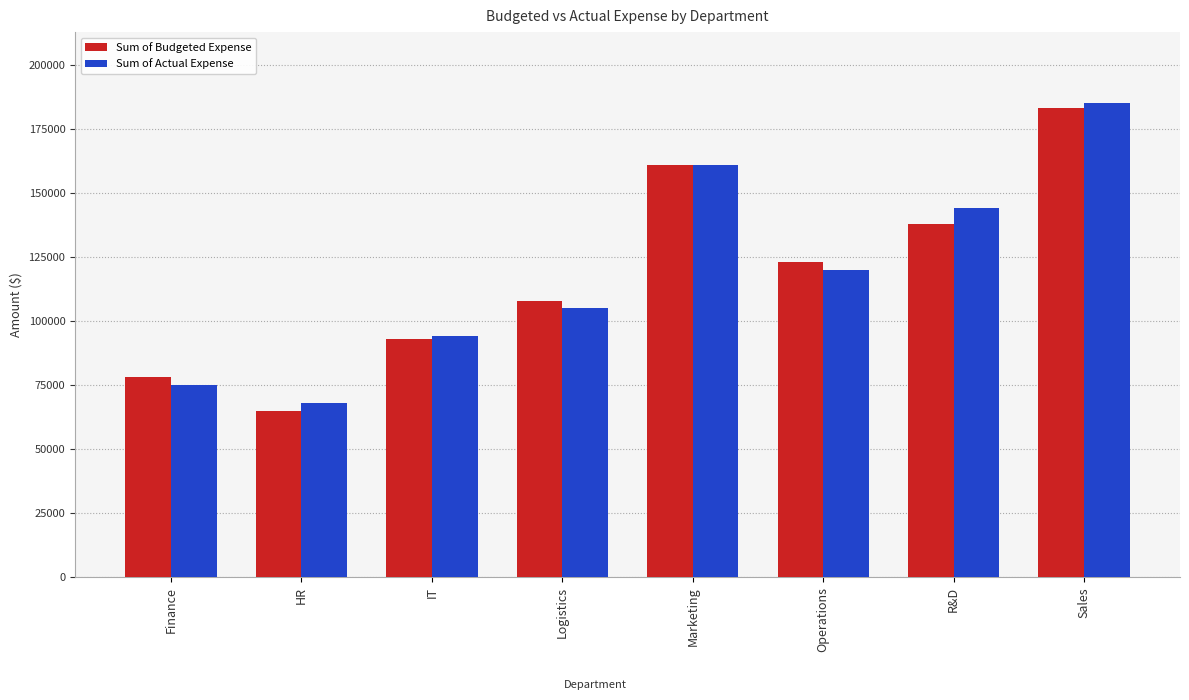

How many Sum of Budgeted Expense values are between 93000 and 161000?

5